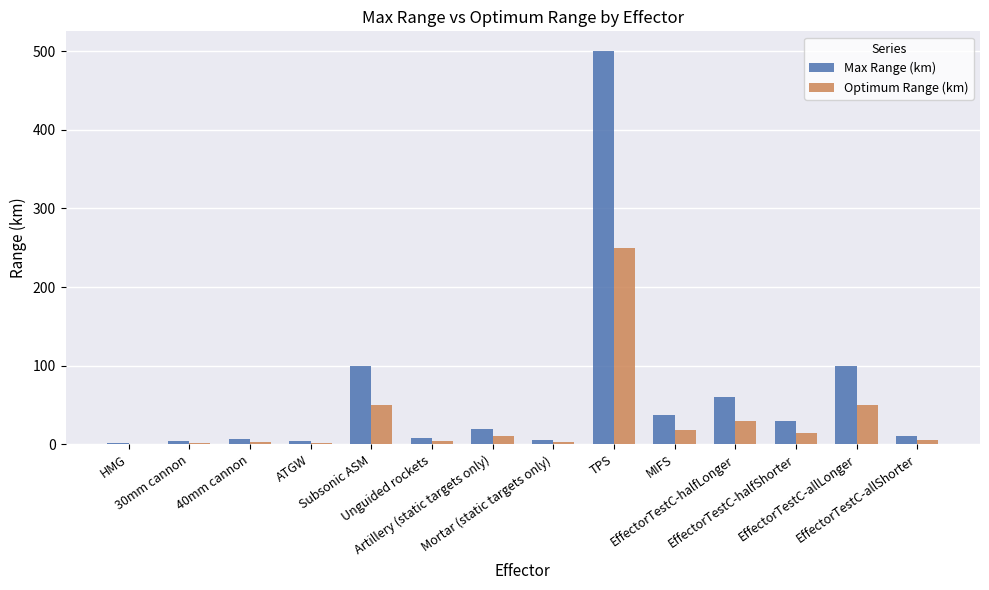

Which series has the largest total across all categories?

Max Range (km)